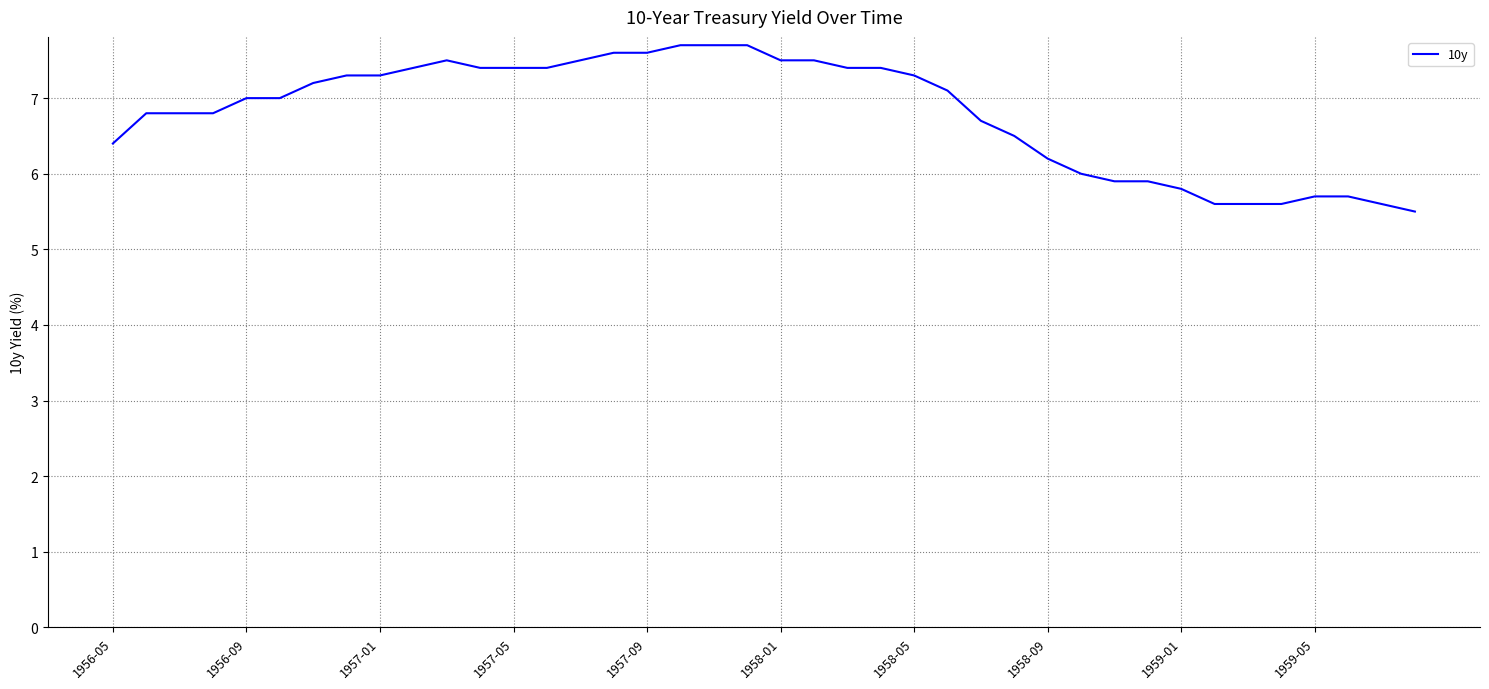

What is the smallest value displayed?

5.5